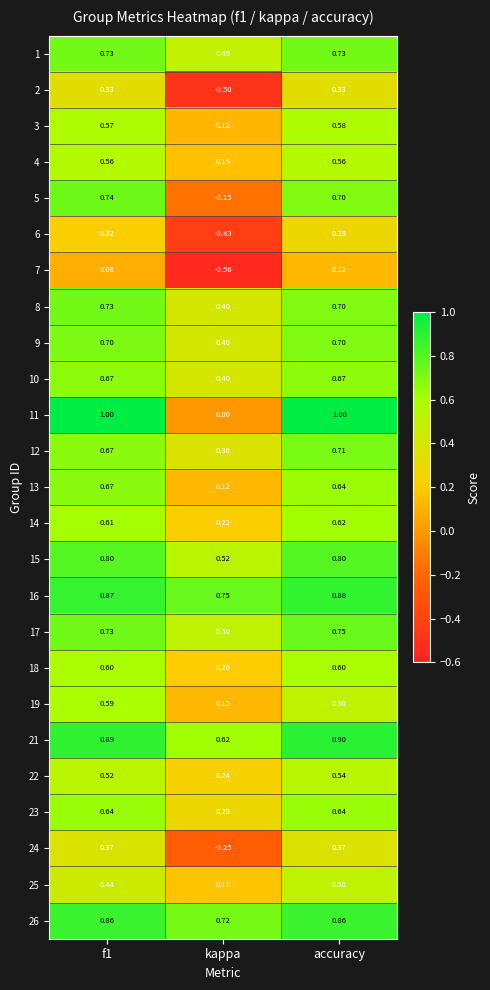

At which label does 4 reach its minimum?

kappa